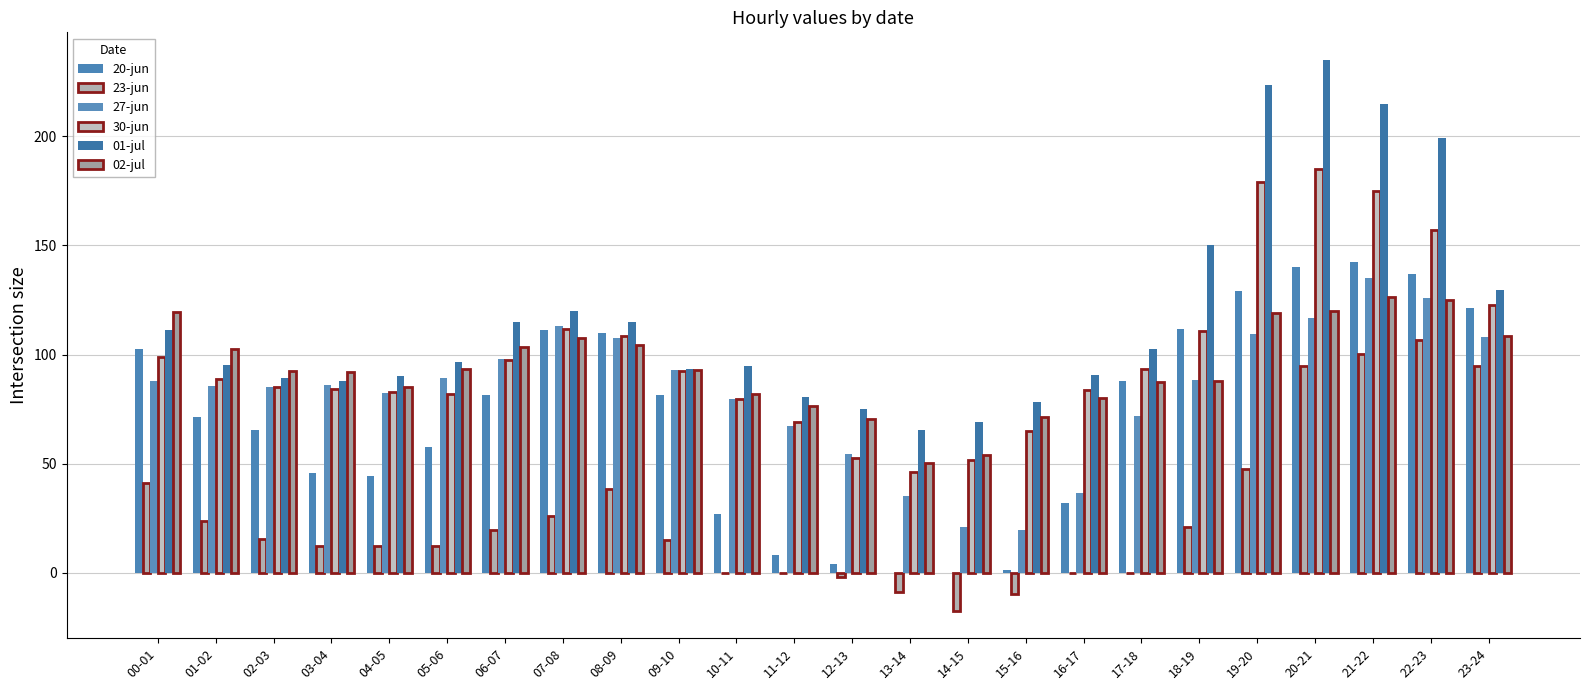

What is the maximum value for 20-jun?

142.2